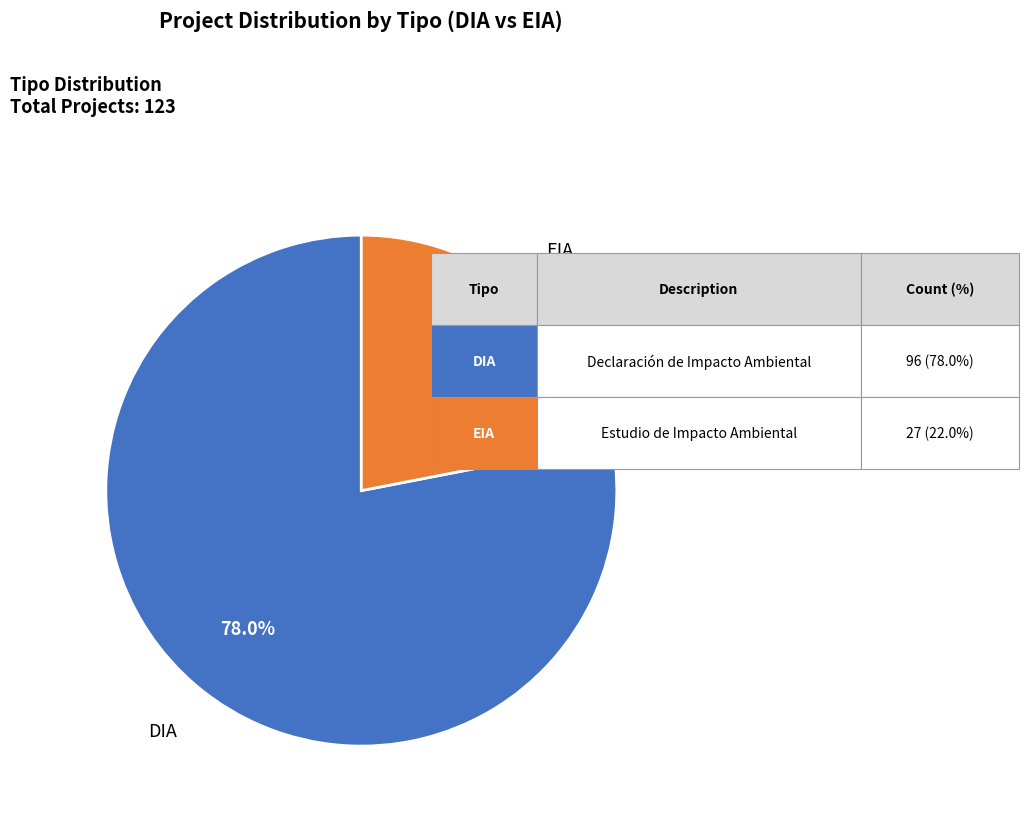

Approximately how many times larger is the value at EIA compared to DIA?

0.3